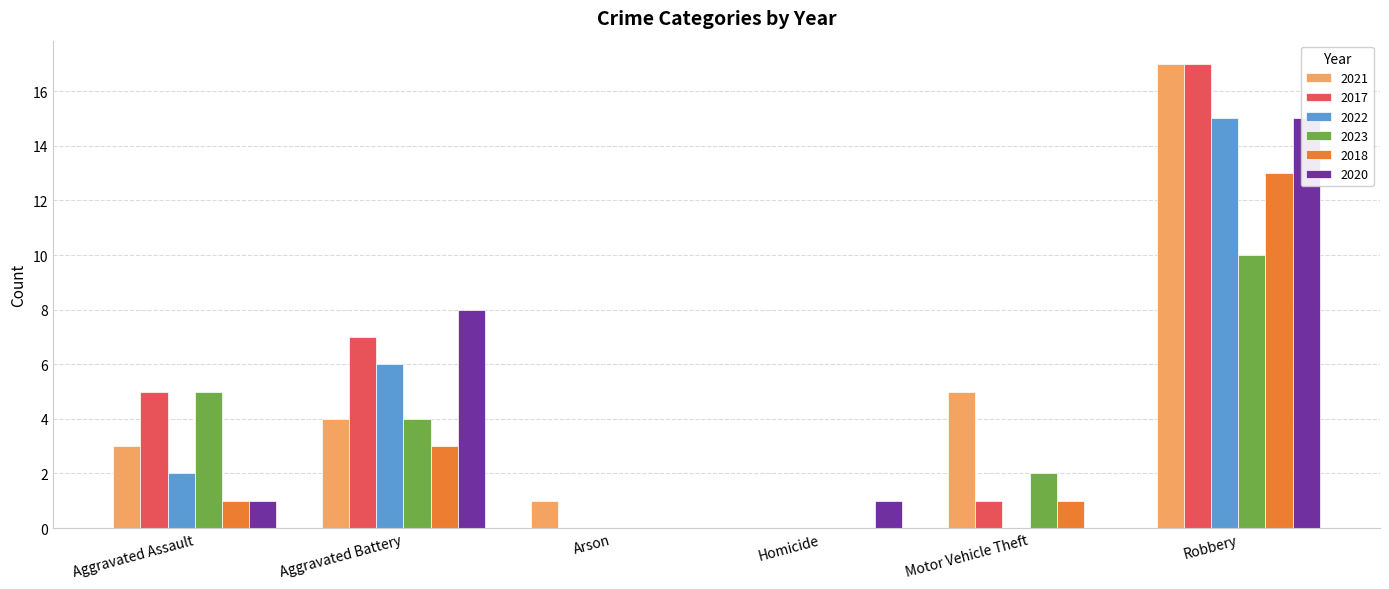

Which series has the largest total across all categories?

2021